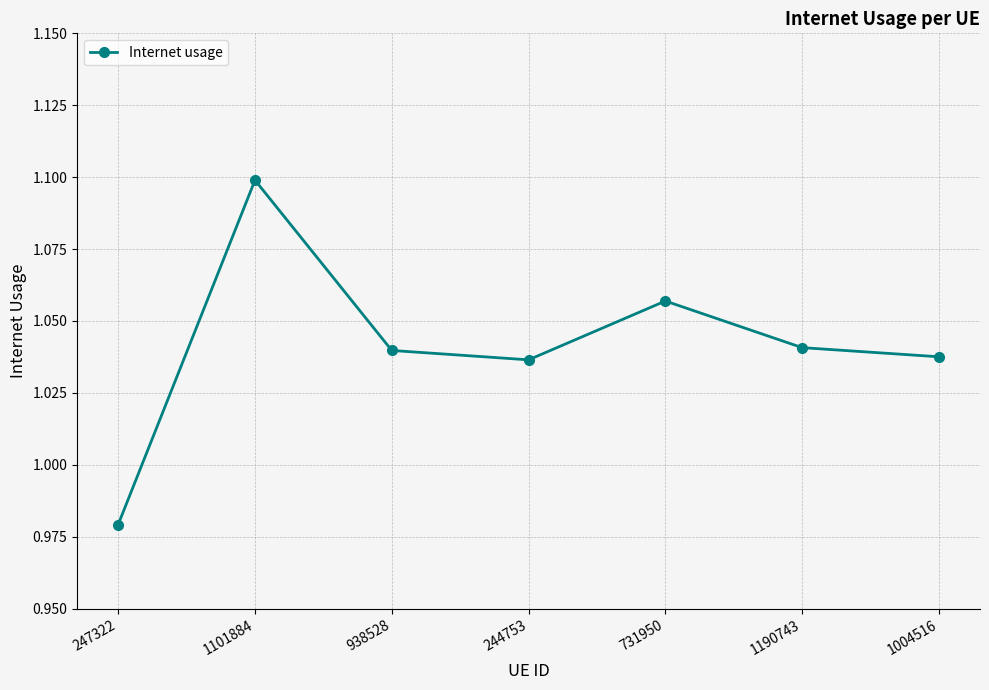

What is the label of the 1st point from the right?

1004516